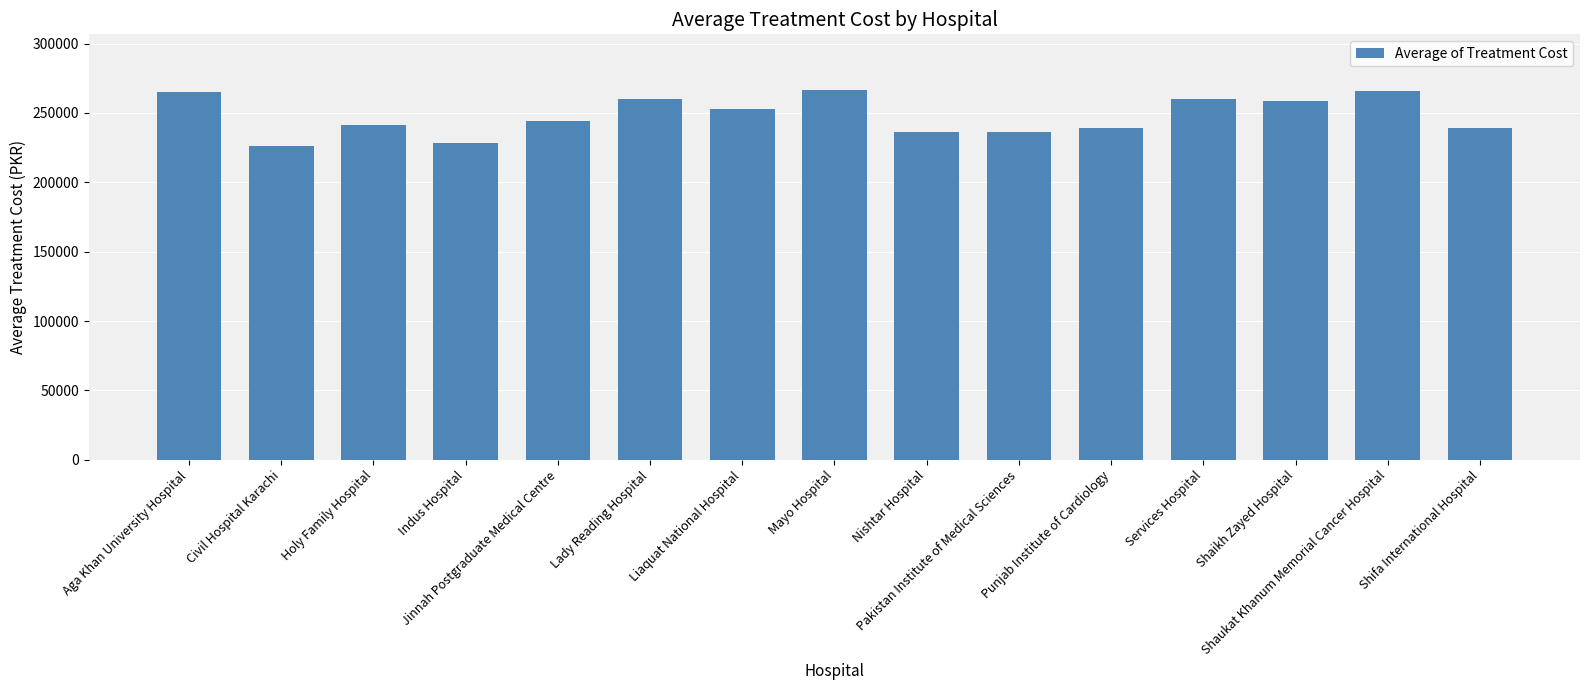

What is the difference between the maximum and minimum values?

40213.9